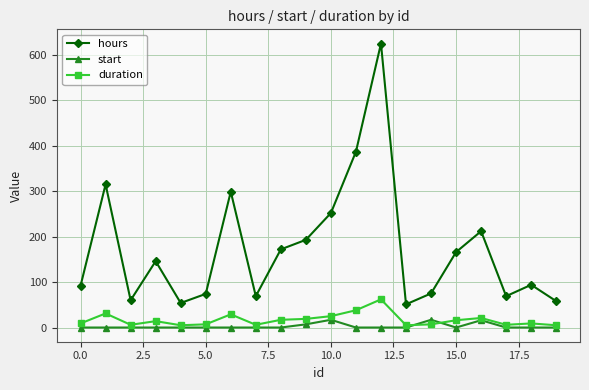

How many lines are shown in the chart?

3